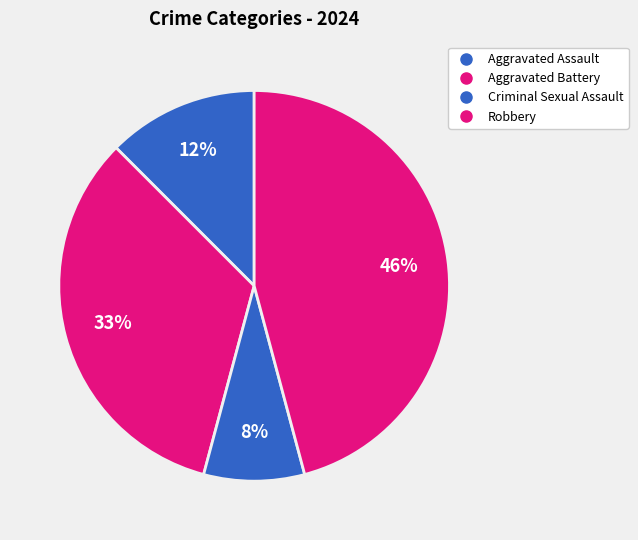

How much of the chart is everything except Criminal Sexual Assault?

91.7%